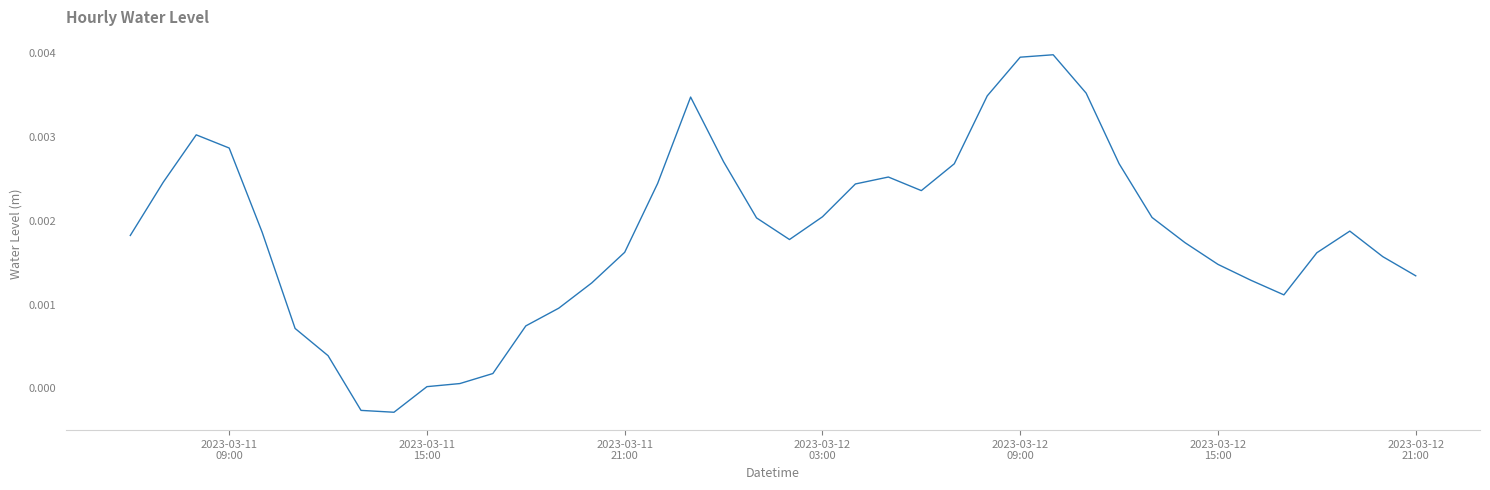

True or false: there are more than 1 points higher than both neighbors.

True